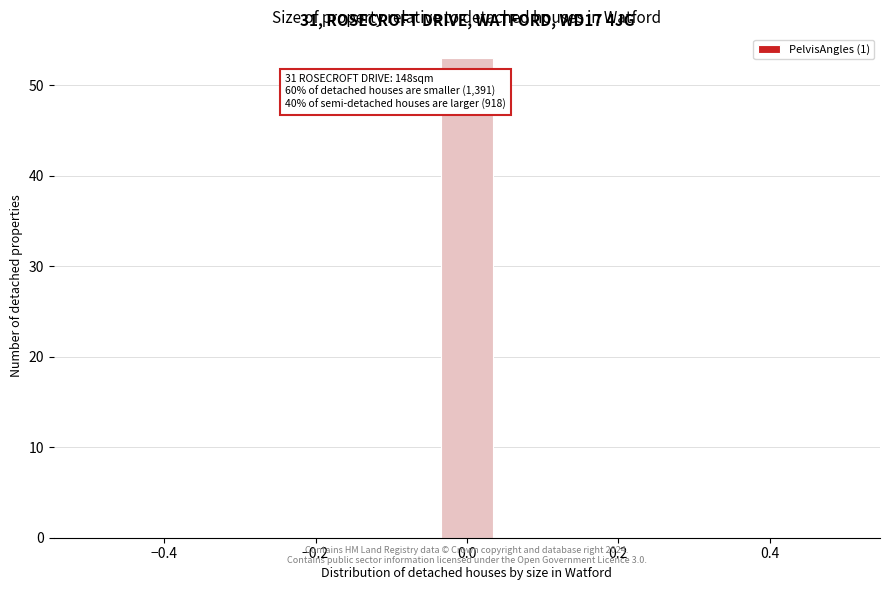

Around what value on the x-axis is the tallest bar? Give the approximate position of its centre, as read against the axis.

0.00